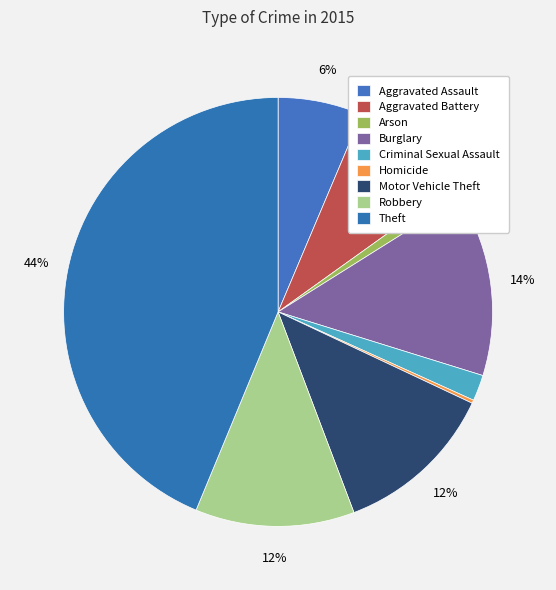

Rank the categories by value from lowest to highest.

Homicide, Arson, Criminal Sexual Assault, Aggravated Assault, Aggravated Battery, Robbery, Motor Vehicle Theft, Burglary, Theft